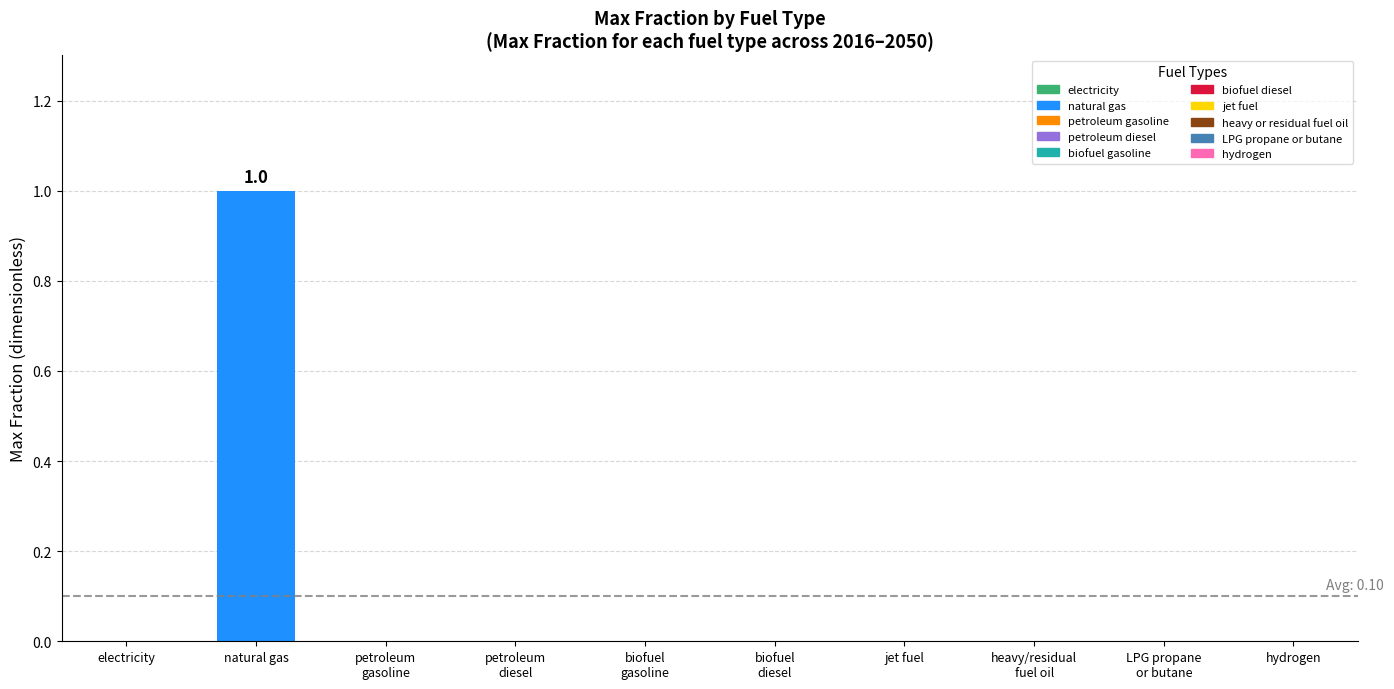

Reading left to right, transcribe all the data shown in this chart.

0	1	0	0	0	0	0	0	0	0